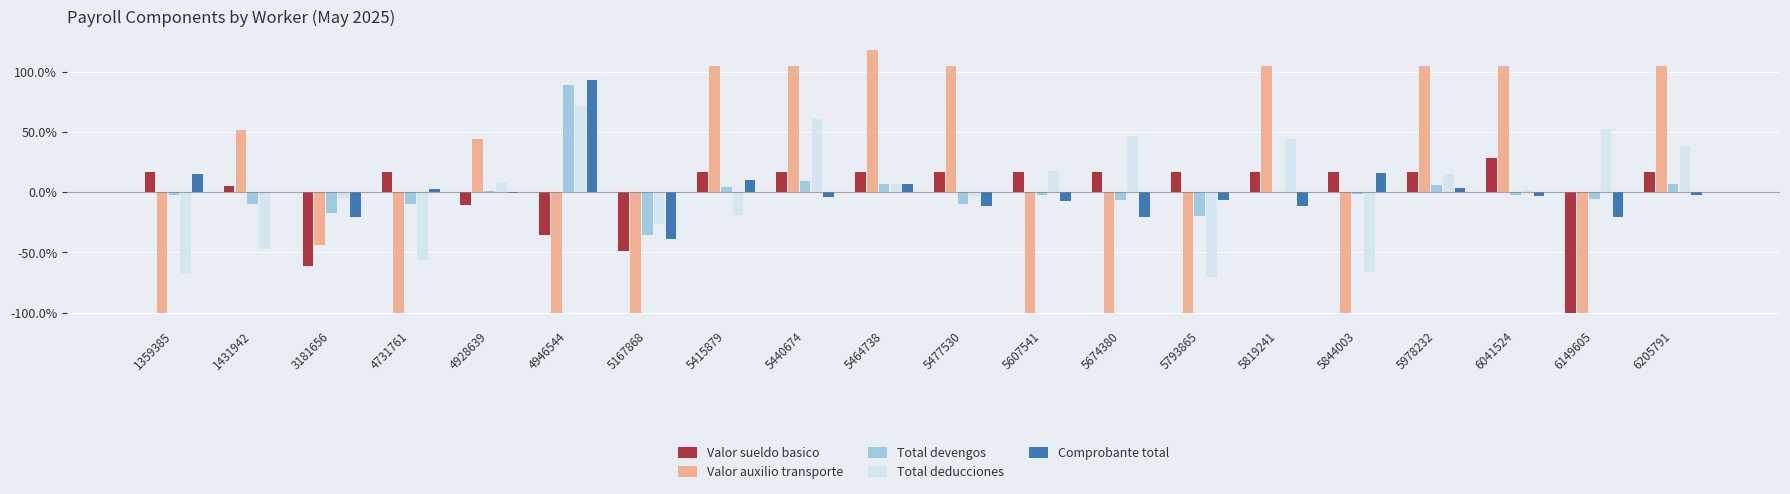

Count the number of data series in this chart.

5